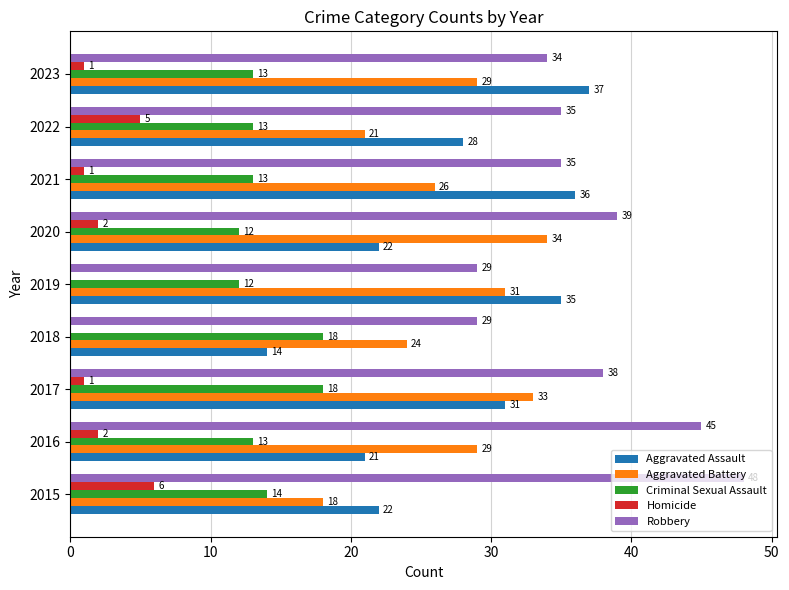

Which series has the largest total across all categories?

Robbery